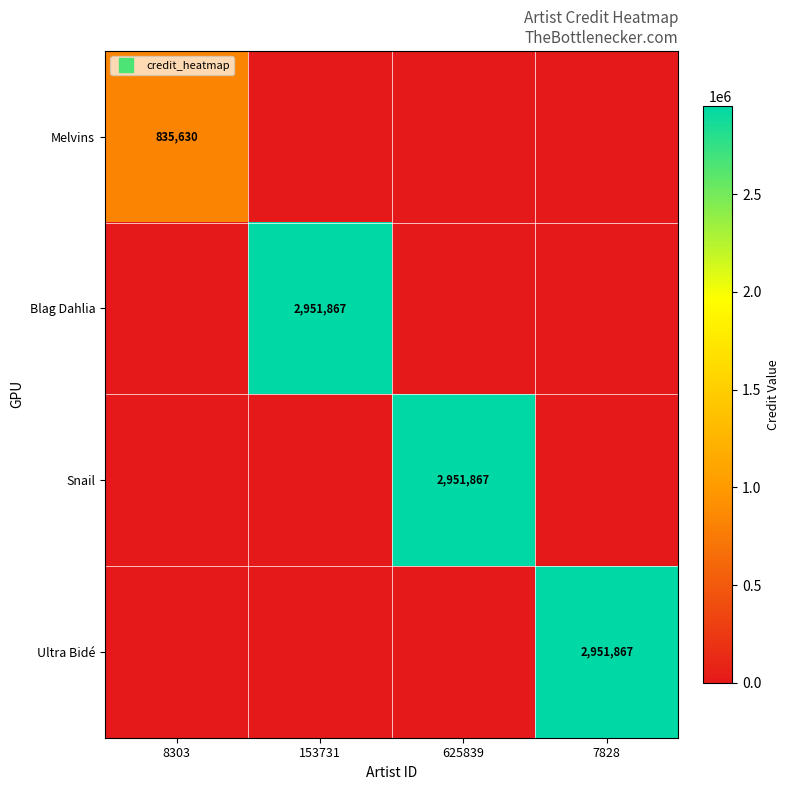

At which category is the sum across all series the highest?

153731